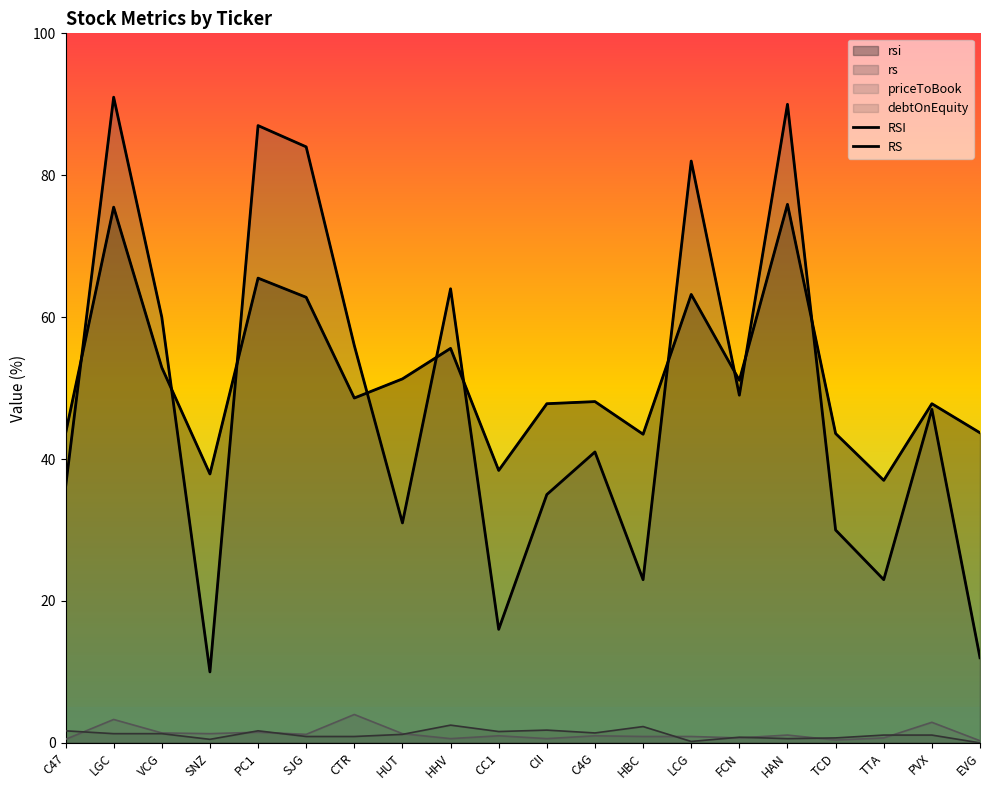

How many intersections are there between RSI and RS?

10